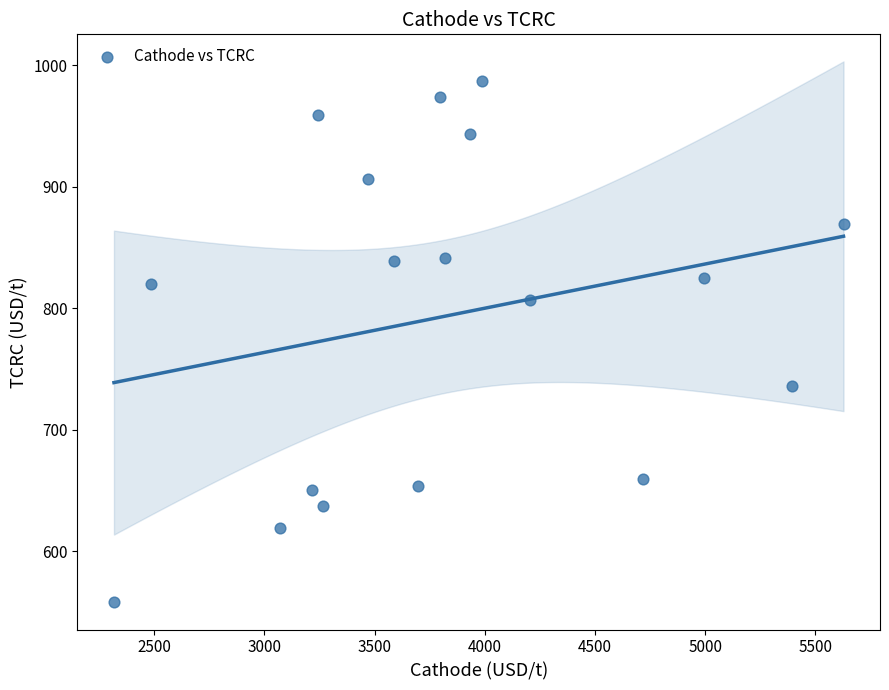

What is the range of X values (max minus min)?

3309.9